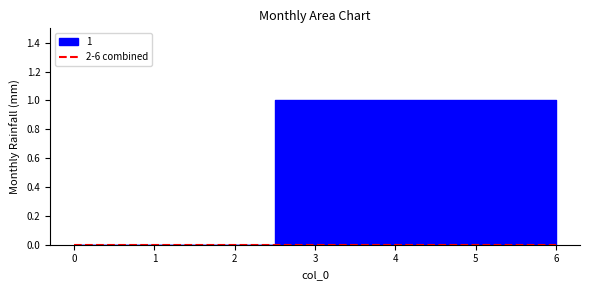

True or false: 6 and 1 intersect in this chart.

False